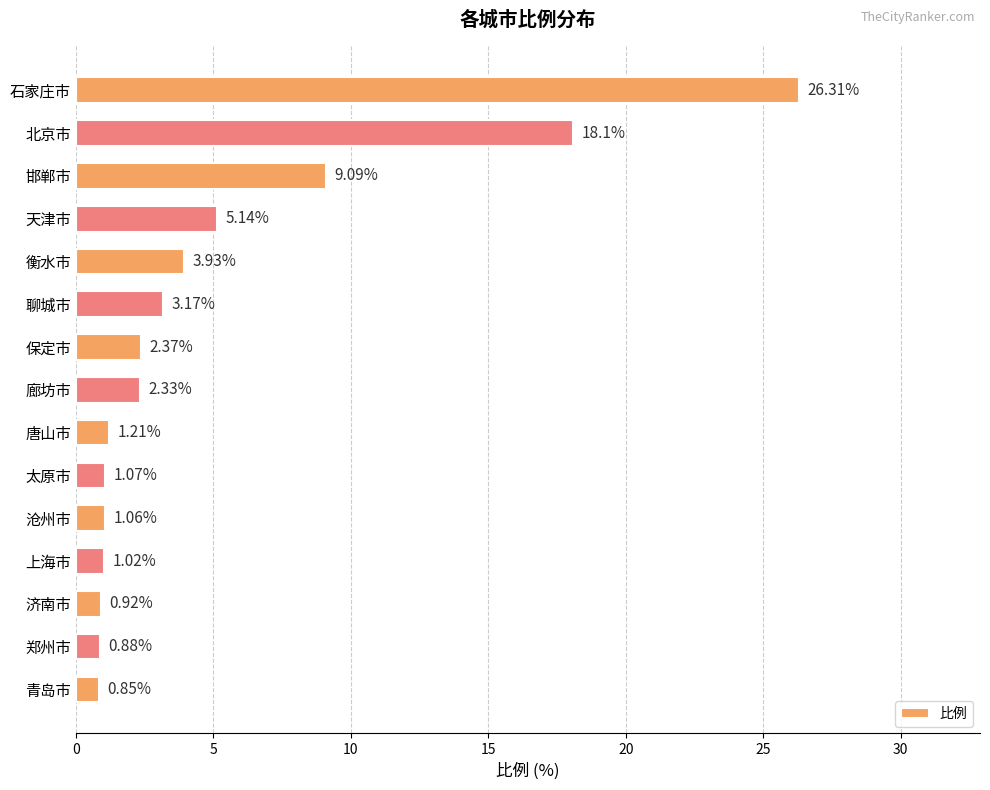

Between 衡水市 and 廊坊市, which is larger?

衡水市